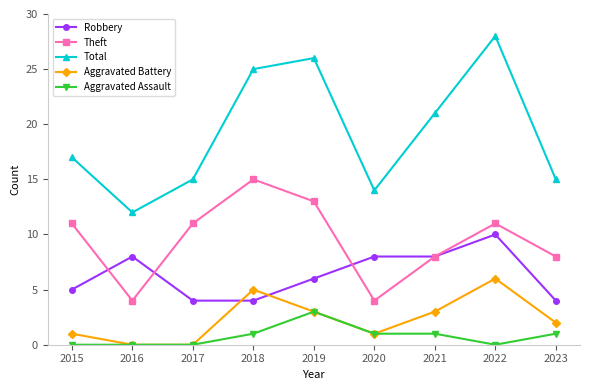

Which series has the largest total across all categories?

Total